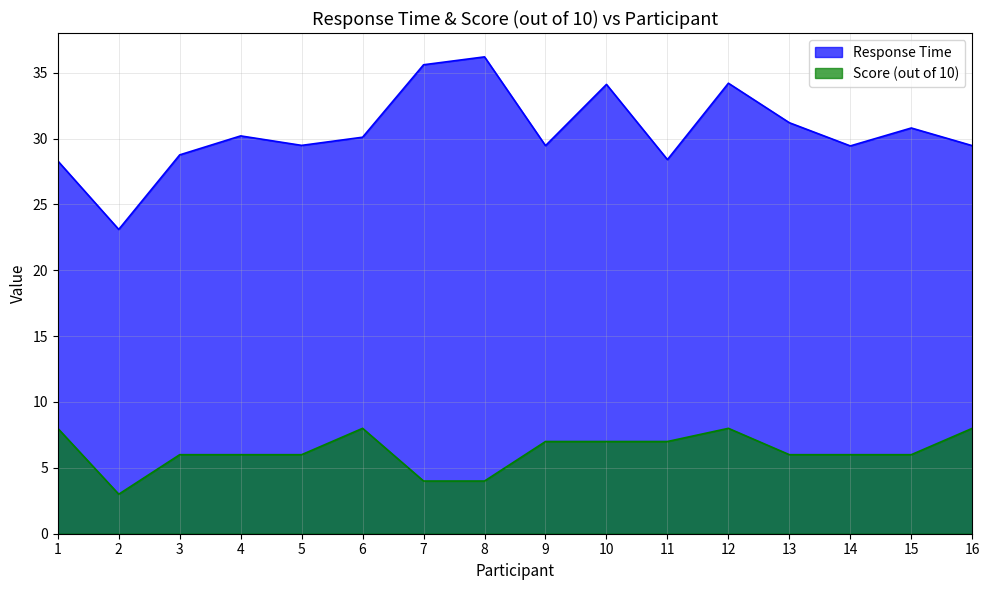

Which series has the widest spread of values?

Response Time